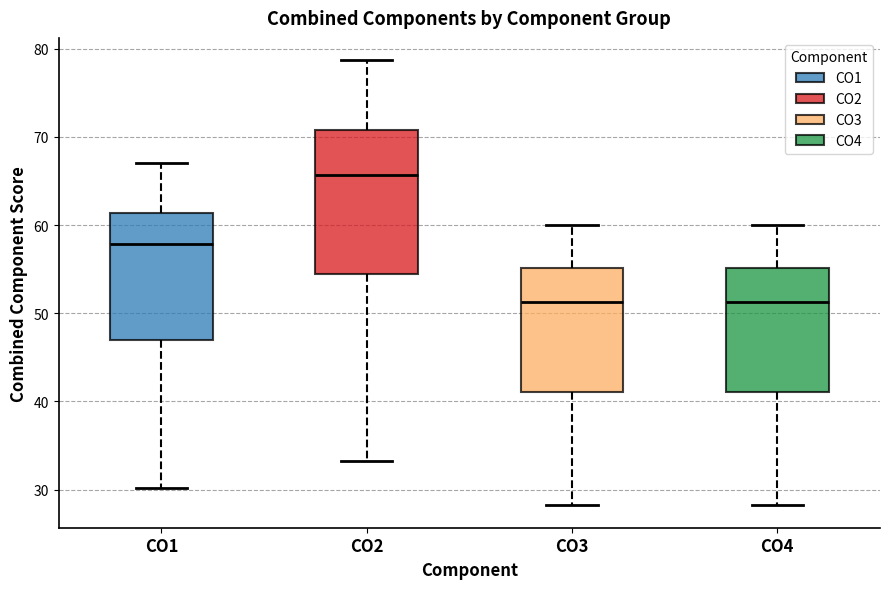

Reading left to right, read every box against the y-axis: the position of its median line, the range the box covers, and the ends of its whiskers. The values are not printed on the chart, so give them approximately, as read against the axis.

CO1: median 58, box 47 to 61, whiskers 30 to 67
CO2: median 66, box 54 to 71, whiskers 33 to 79
CO3: median 51, box 41 to 55, whiskers 28 to 60
CO4: median 51, box 41 to 55, whiskers 28 to 60